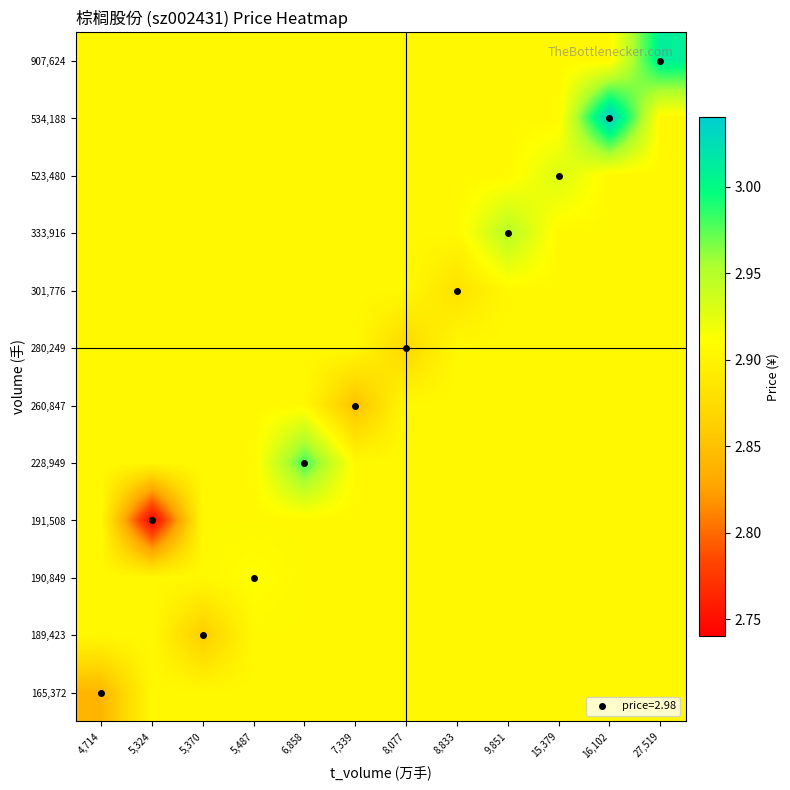

At which category does the chart reach its peak across all series?

16,102